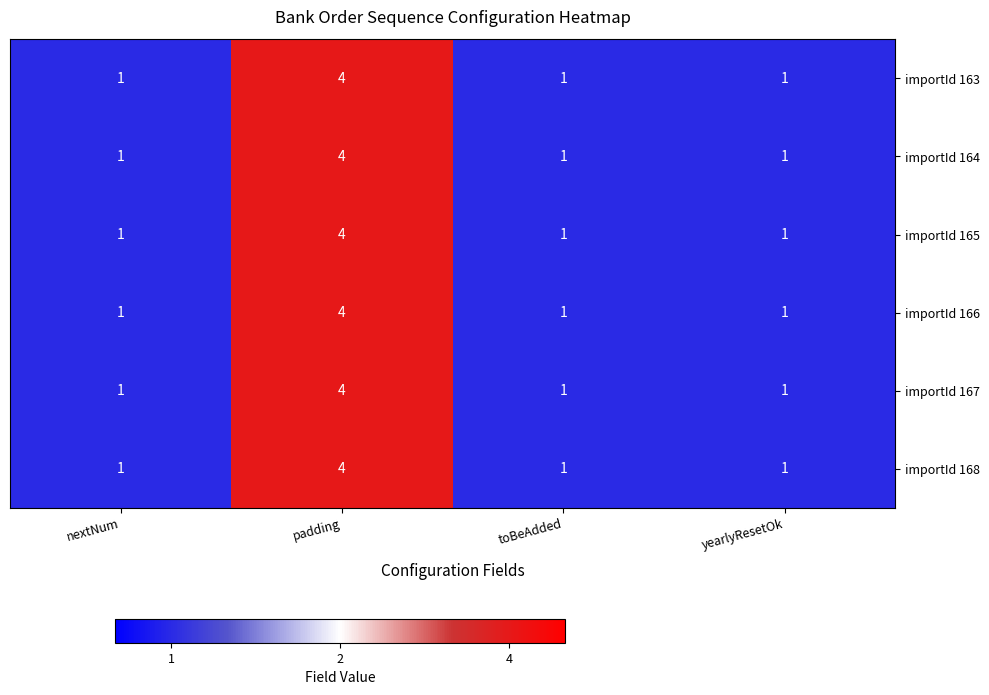

Reading right to left, transcribe all the data shown in this chart.

importId 163: 1	1	4	1
importId 164: 1	1	4	1
importId 165: 1	1	4	1
importId 166: 1	1	4	1
importId 167: 1	1	4	1
importId 168: 1	1	4	1